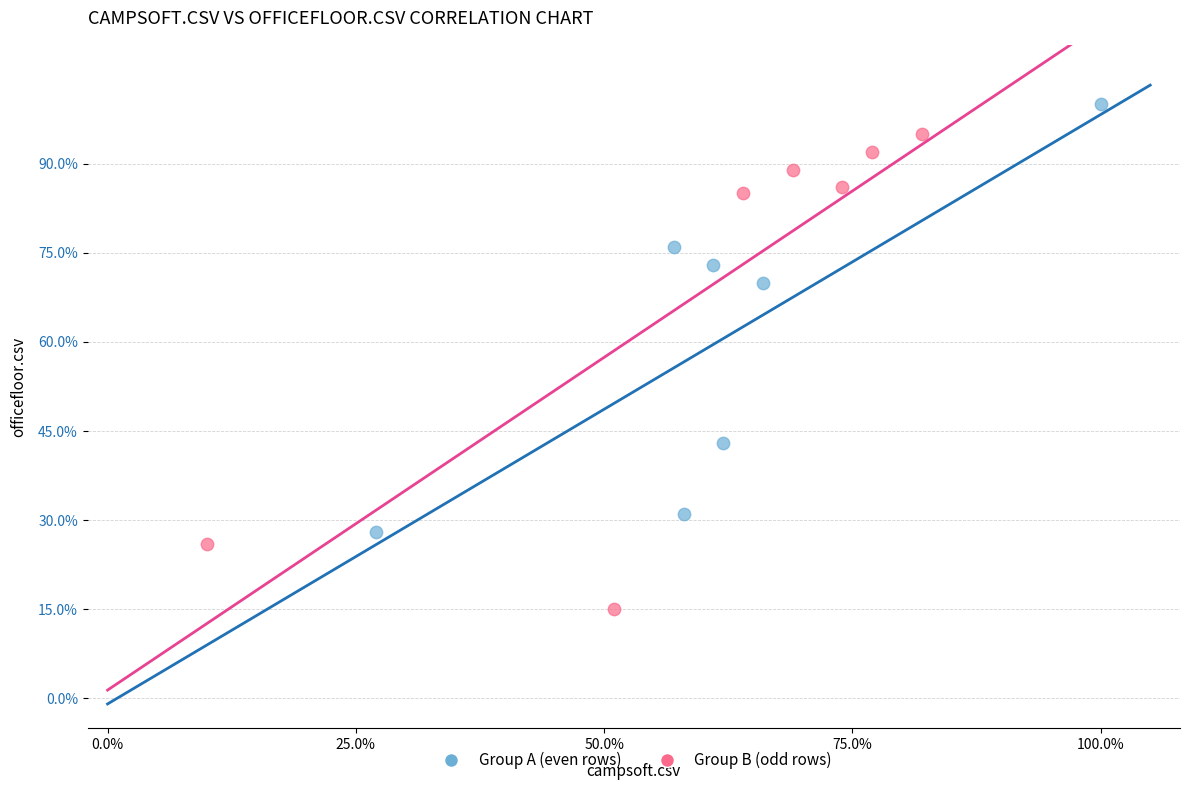

What are all the series names shown in the legend?

Group A (even rows), Group B (odd rows)